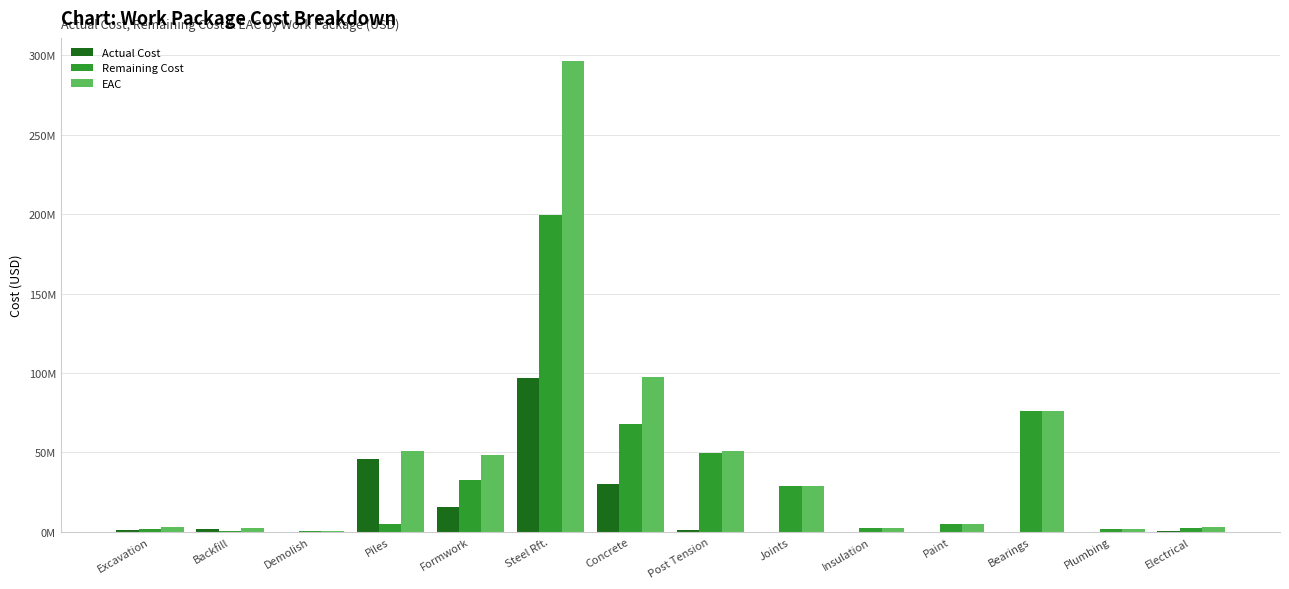

What is the greatest value displayed?

296215615